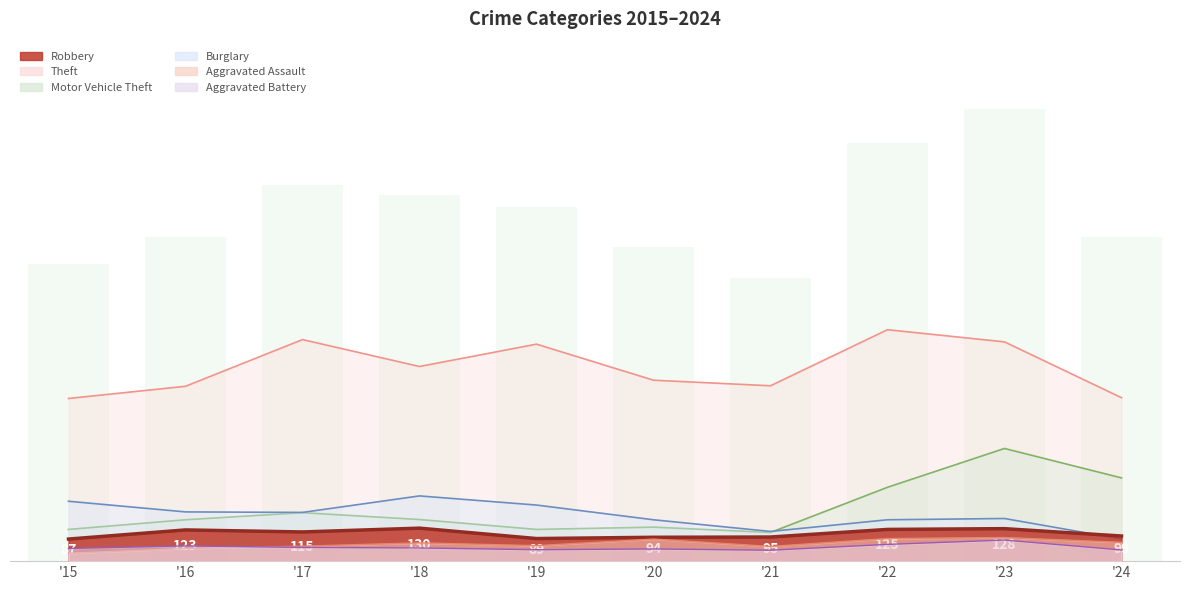

Reading left to right, extract all data points from this chart.

Theft: 641	689	873	767	855	713	691	912	864	644
Burglary: 236	194	192	257	221	163	117	163	168	87
Motor Vehicle Theft: 125	163	191	164	125	134	113	291	444	328
Robbery: 87	123	115	130	89	94	95	125	128	99
Aggravated Assault: 31	50	59	72	61	87	58	89	93	74
Aggravated Battery: 50	60	54	52	45	48	43	66	83	44